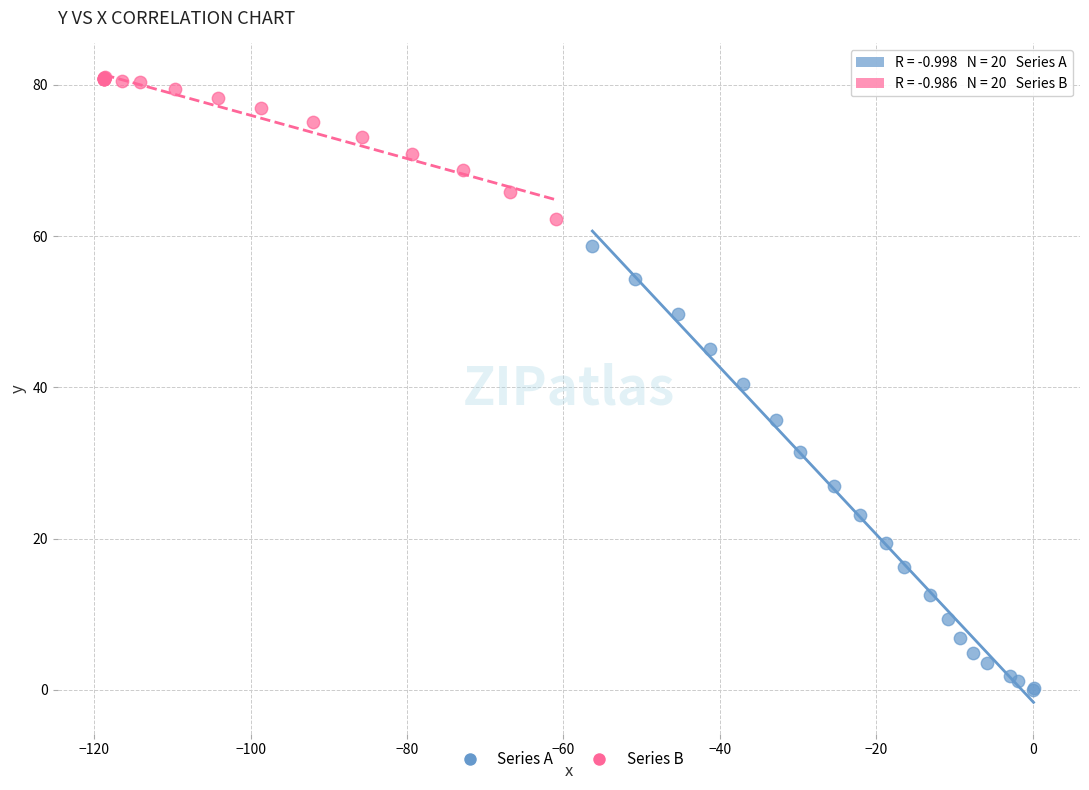

Which series contains the lowest Y value?

Series A